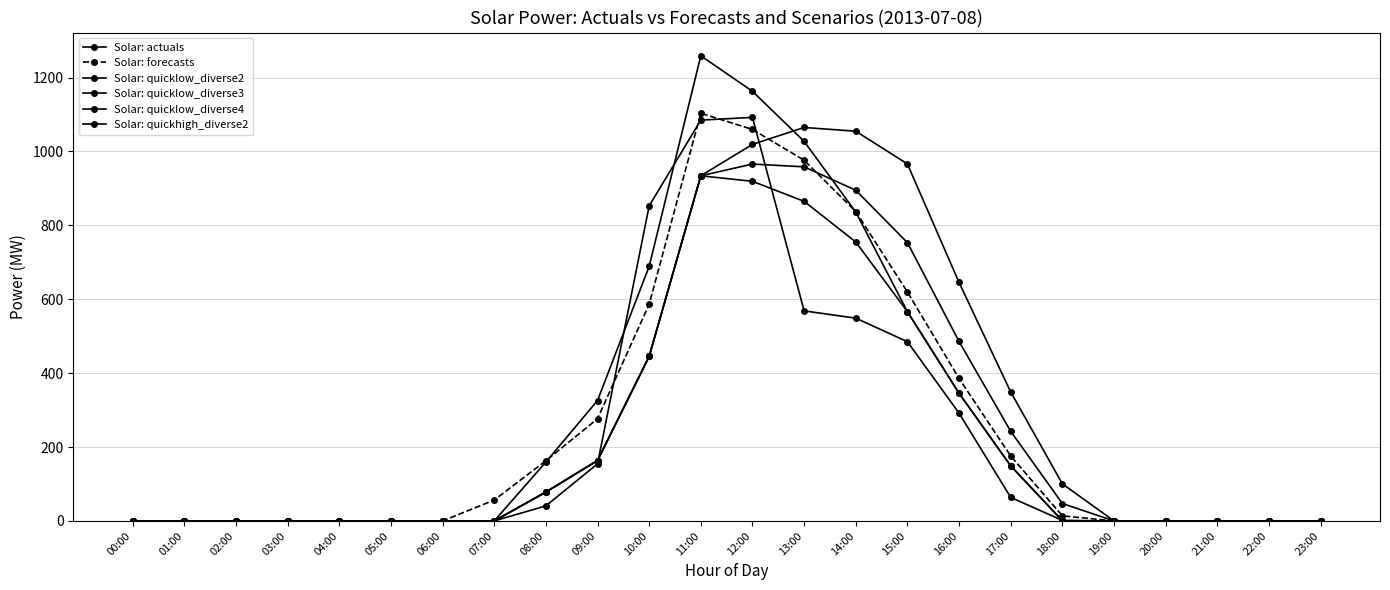

What is the label of the 12th point from the right?

12:00